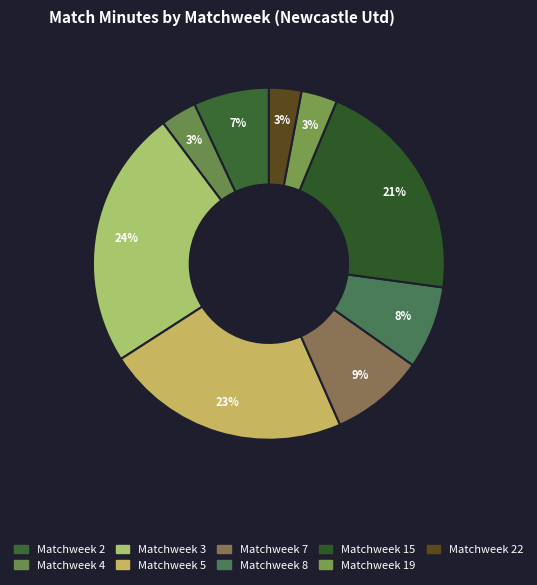

How many slices are in this pie chart?

9